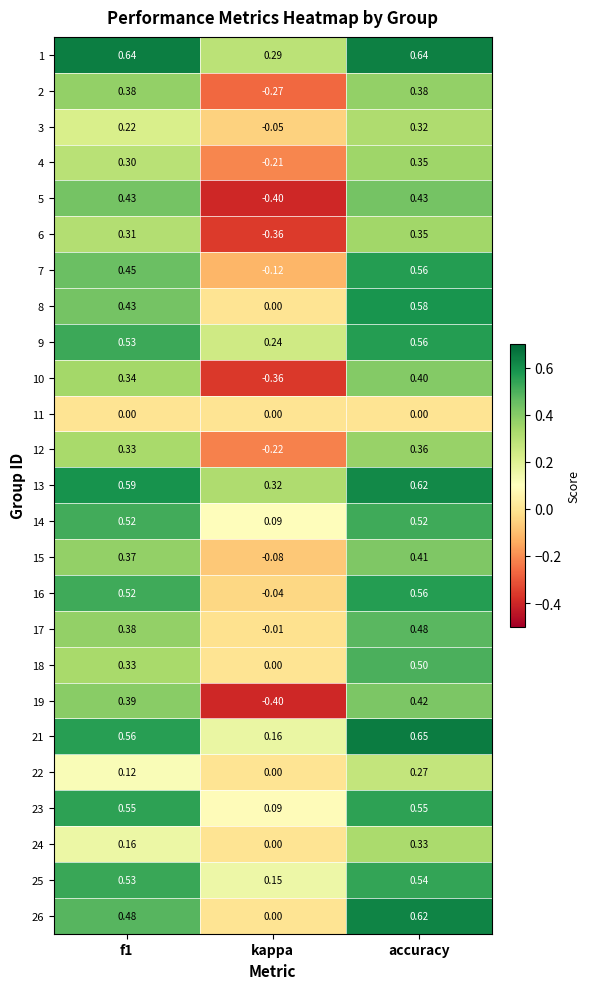

Which series has the largest range (max minus min)?

5